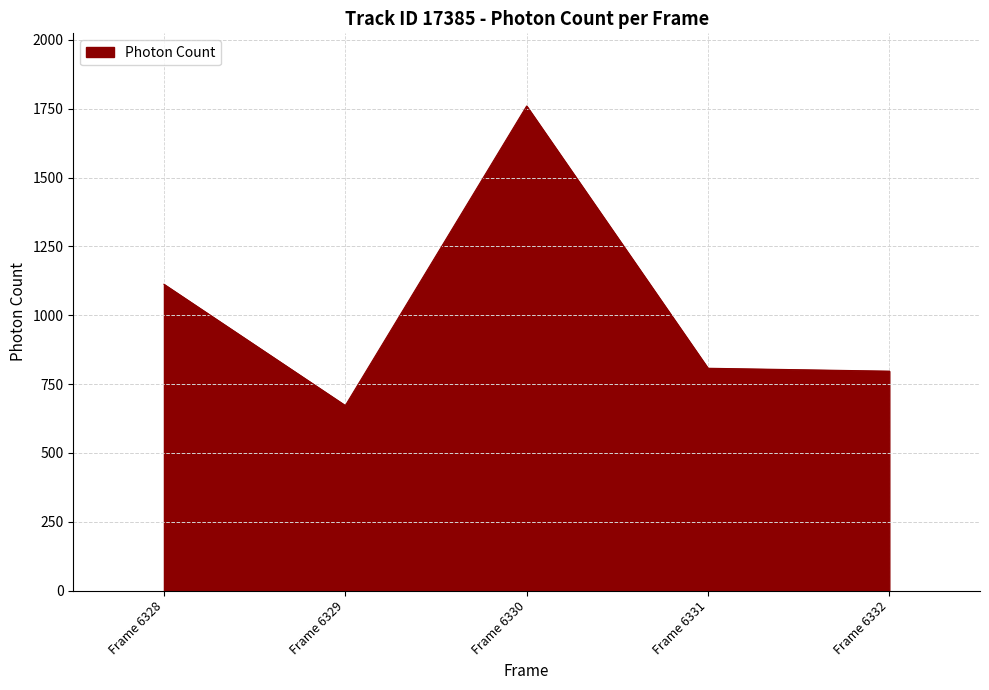

True or false: the data shows 672.0 at Frame 6329.

True